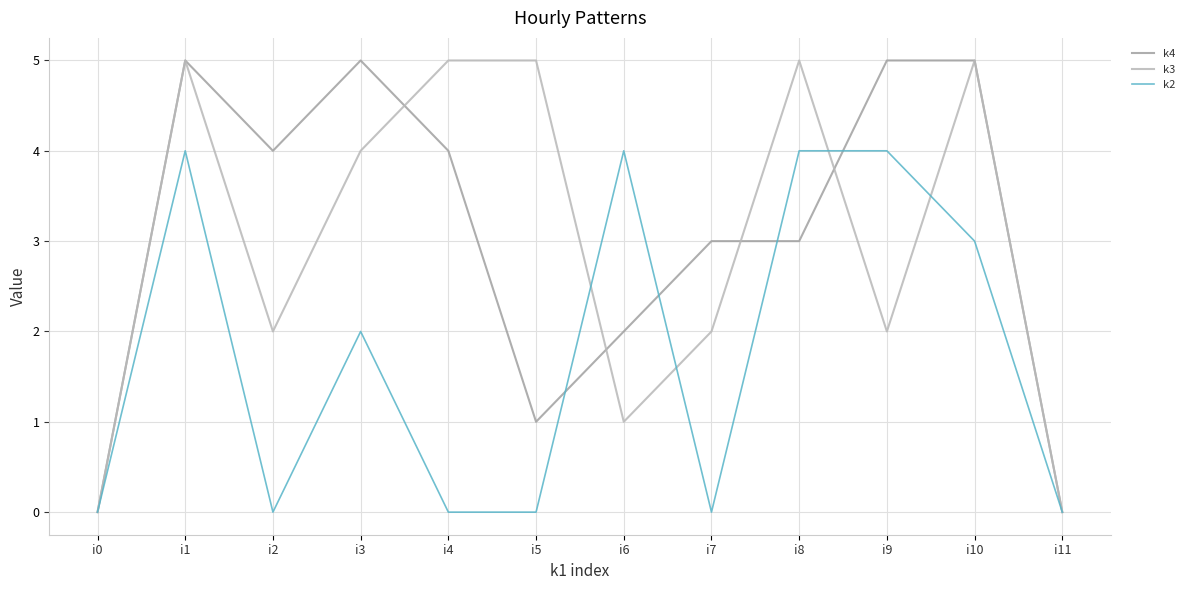

What is the difference between the maximum and minimum values in the k3 series?

5